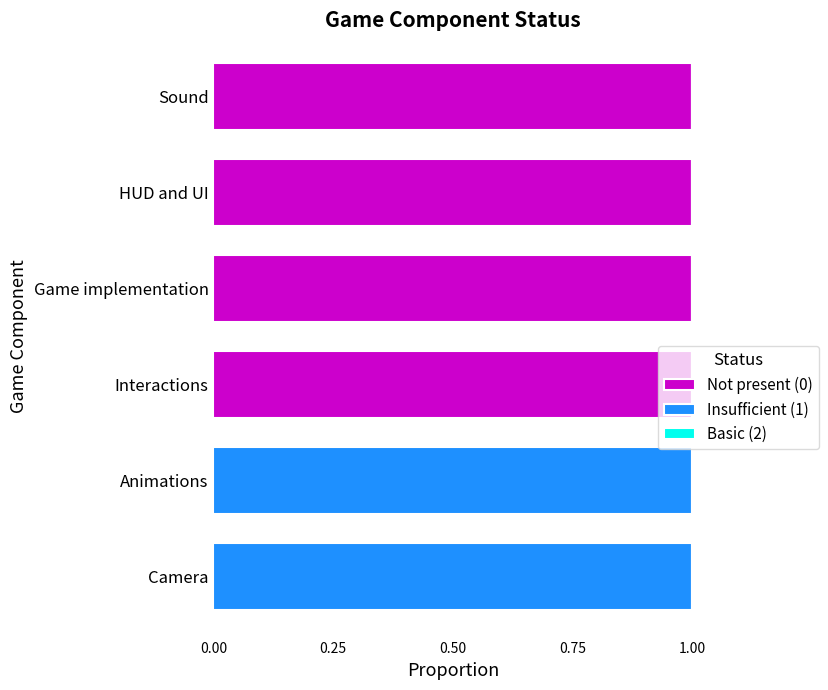

The Not present (0) series shows 0 at Camera. True or false?

True